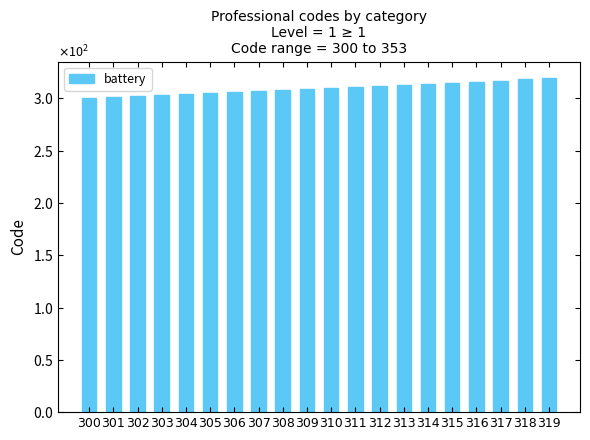

Are the bars horizontal?

No